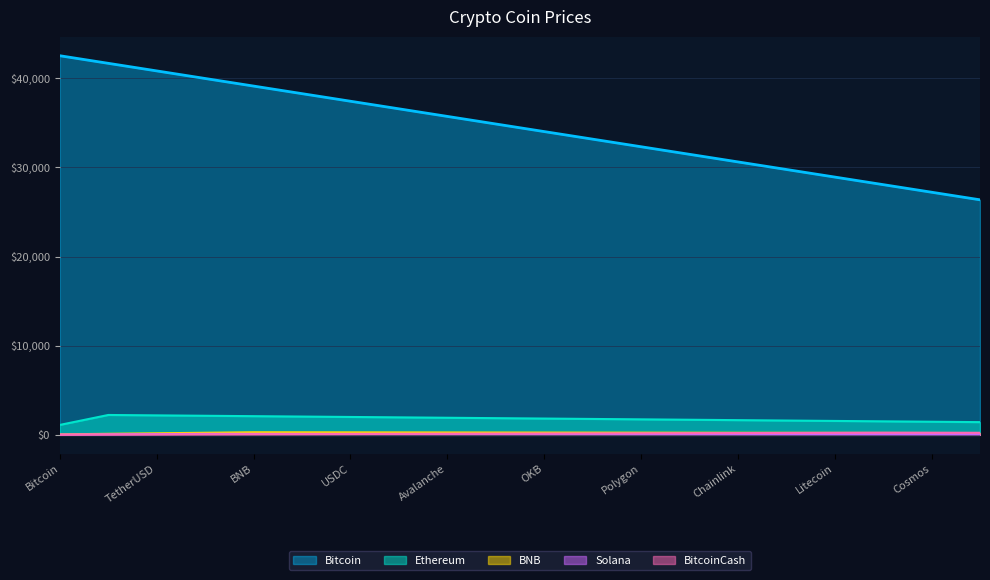

How many lines are shown in the chart?

5